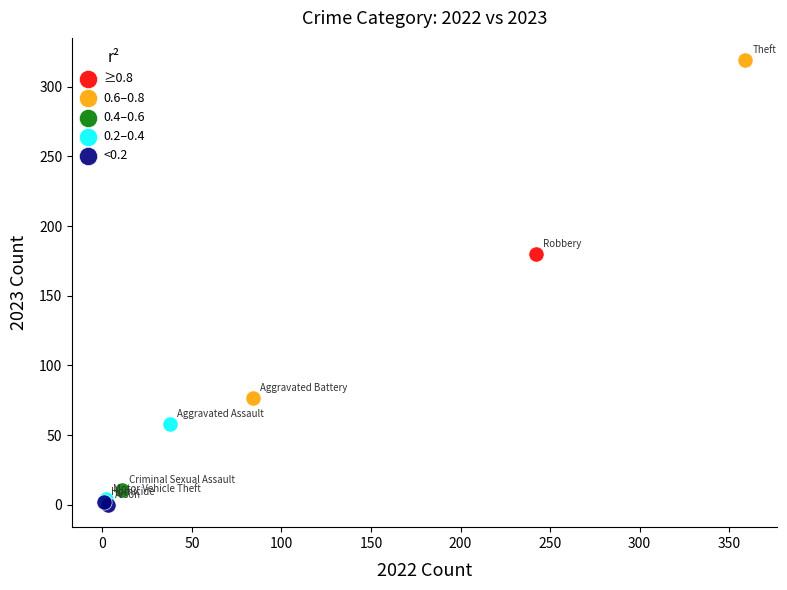

Which series contains the lowest Y value?

<0.2